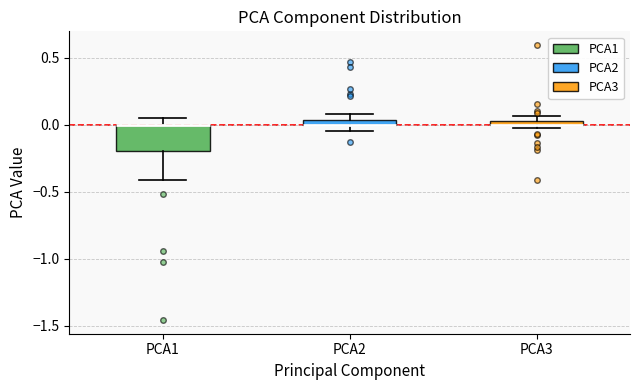

Where is the upper edge of the box for PCA3 on the y-axis? The values are not printed on the chart, so give them approximately, as read against the axis.

0.05